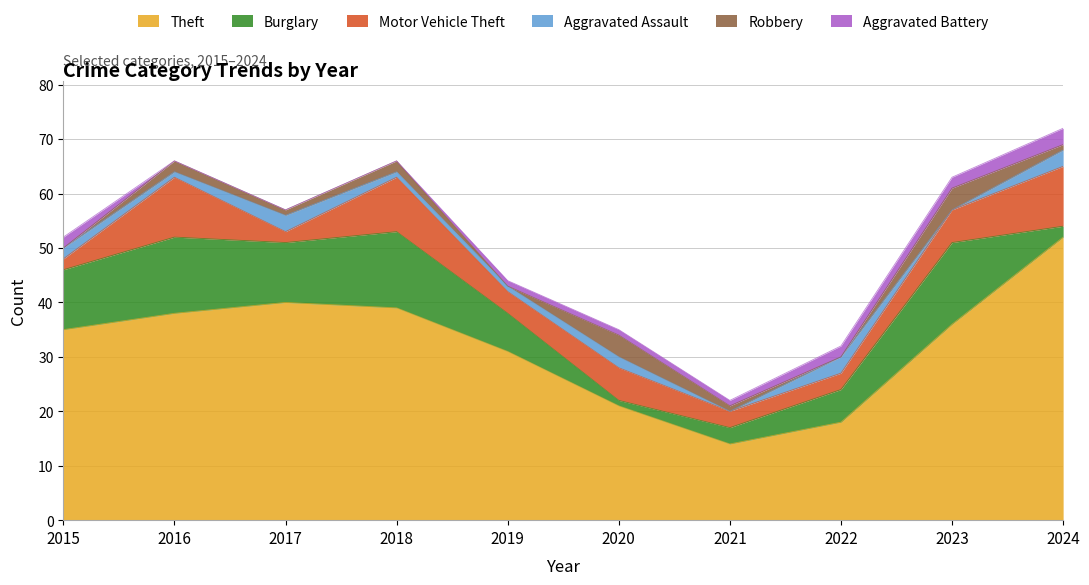

What is the value of the Theft point at the 4th from the left?

39